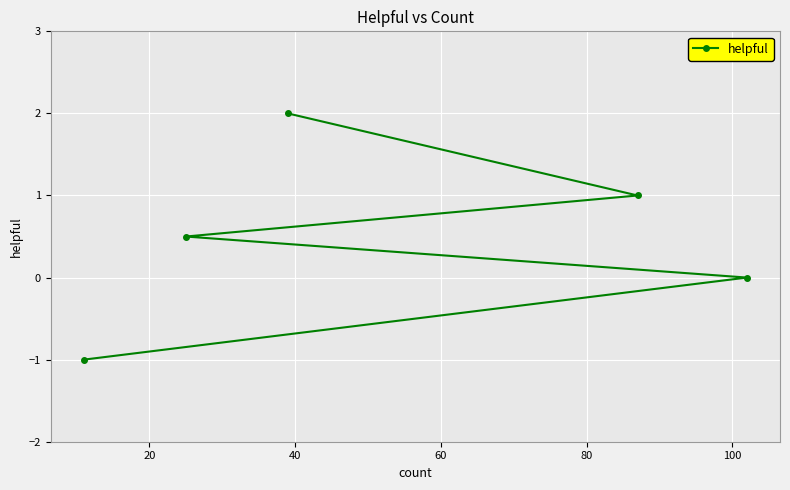

What is the value of the 3rd point from the left?

2.0